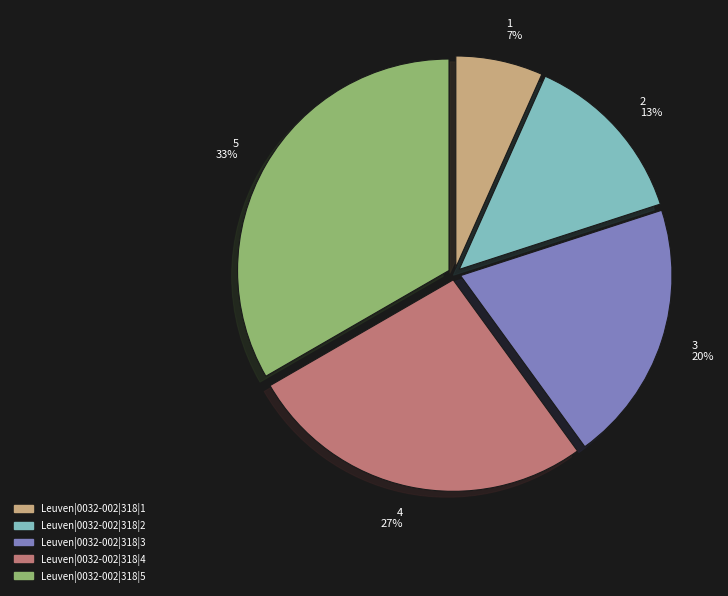

True or false: 4 27% accounts for 21% of the total.

False